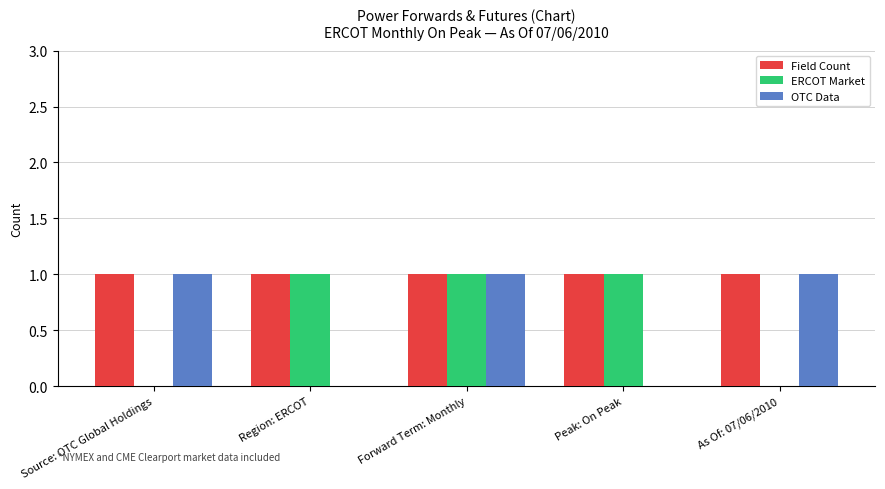

Reading left to right, transcribe all the data shown in this chart.

Field Count: Source: OTC Global Holdings=1	Region: ERCOT=1	Forward Term: Monthly=1	Peak: On Peak=1	As Of: 07/06/2010=1
ERCOT Market: Source: OTC Global Holdings=0	Region: ERCOT=1	Forward Term: Monthly=1	Peak: On Peak=1	As Of: 07/06/2010=0
OTC Data: Source: OTC Global Holdings=1	Region: ERCOT=0	Forward Term: Monthly=1	Peak: On Peak=0	As Of: 07/06/2010=1